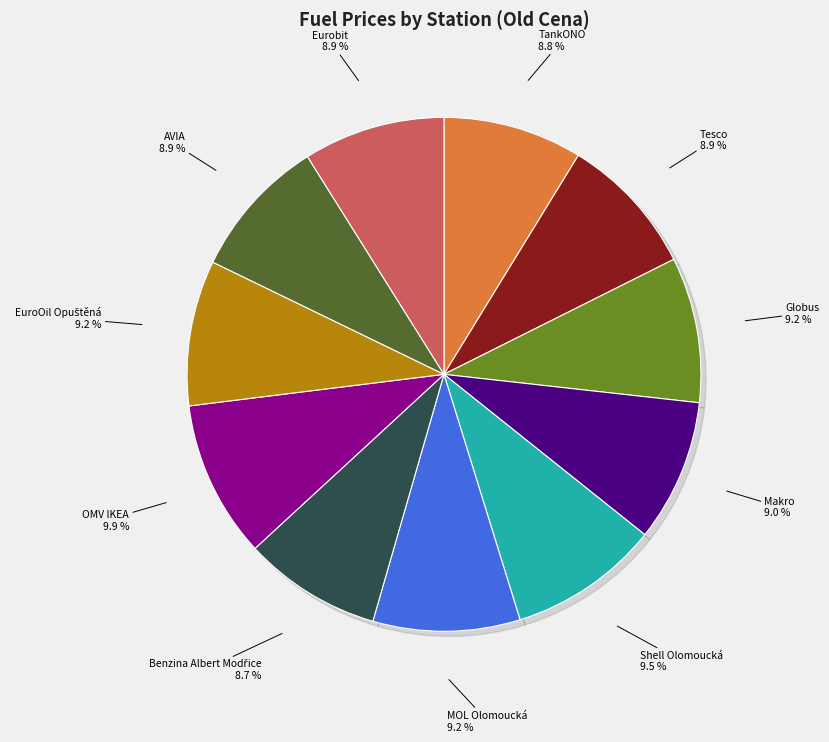

Which slice is the largest?

OMV IKEA